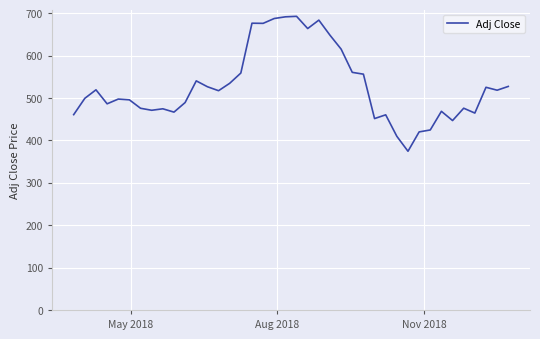

What is the maximum value shown in the chart?

693.1